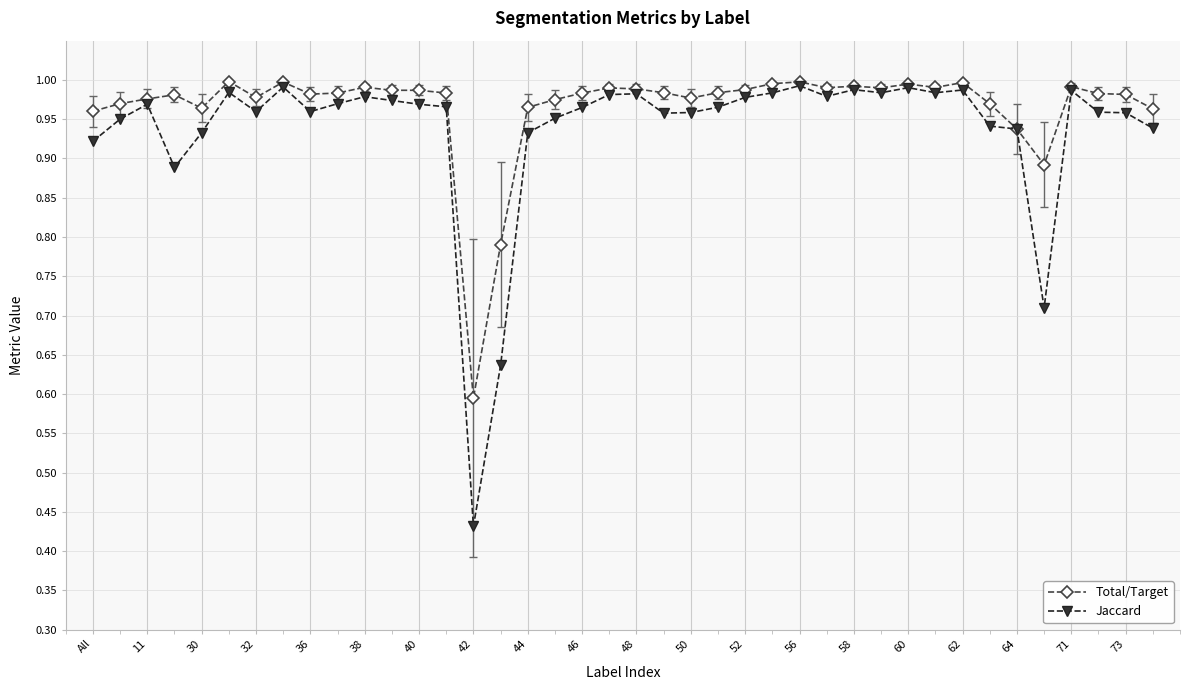

Which series has the largest range (max minus min)?

Jaccard